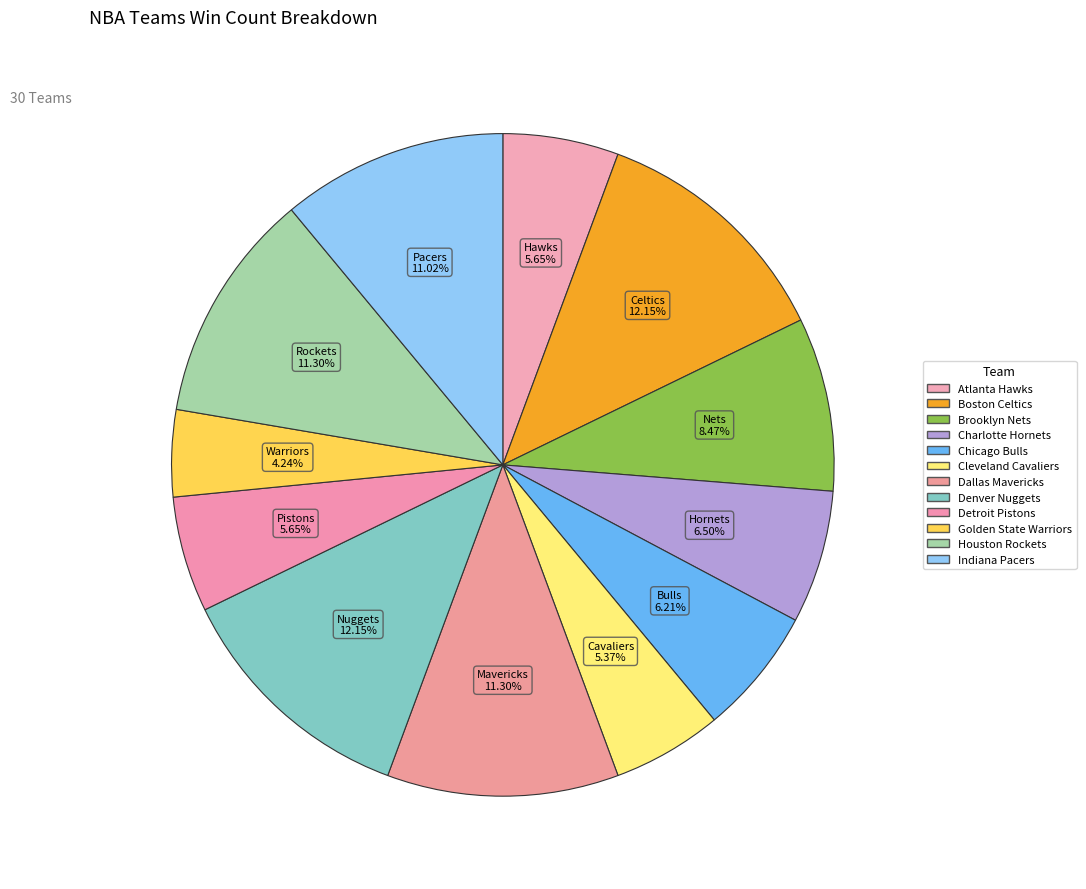

Rank the categories by value from highest to lowest.

Boston Celtics, Denver Nuggets, Dallas Mavericks, Houston Rockets, Indiana Pacers, Brooklyn Nets, Charlotte Hornets, Chicago Bulls, Atlanta Hawks, Detroit Pistons, Cleveland Cavaliers, Golden State Warriors